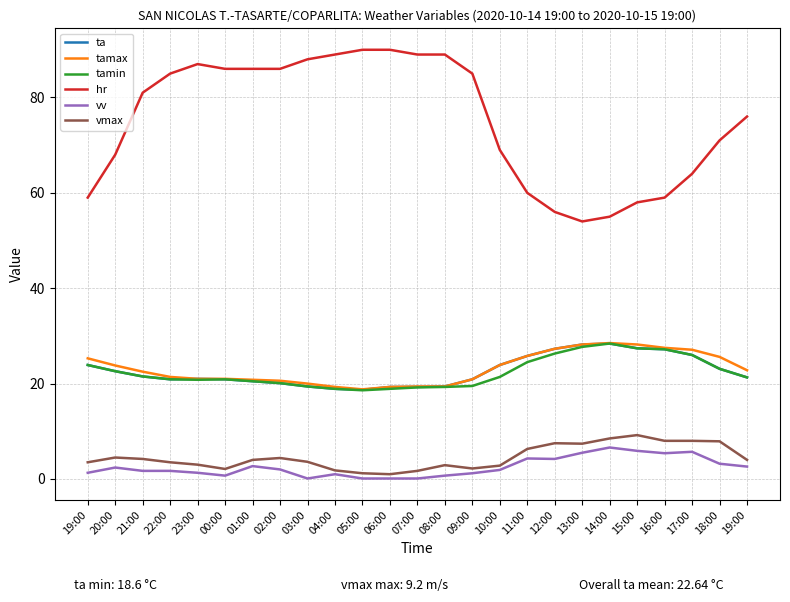

What is the value of the vmax point at the 22nd from the left?

8.0